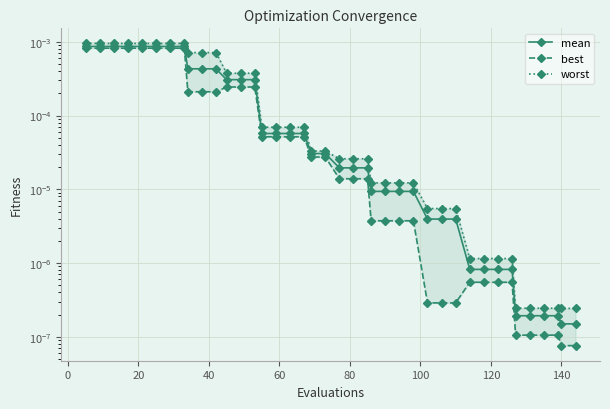

Is this an area chart (filled region under the line)?

No